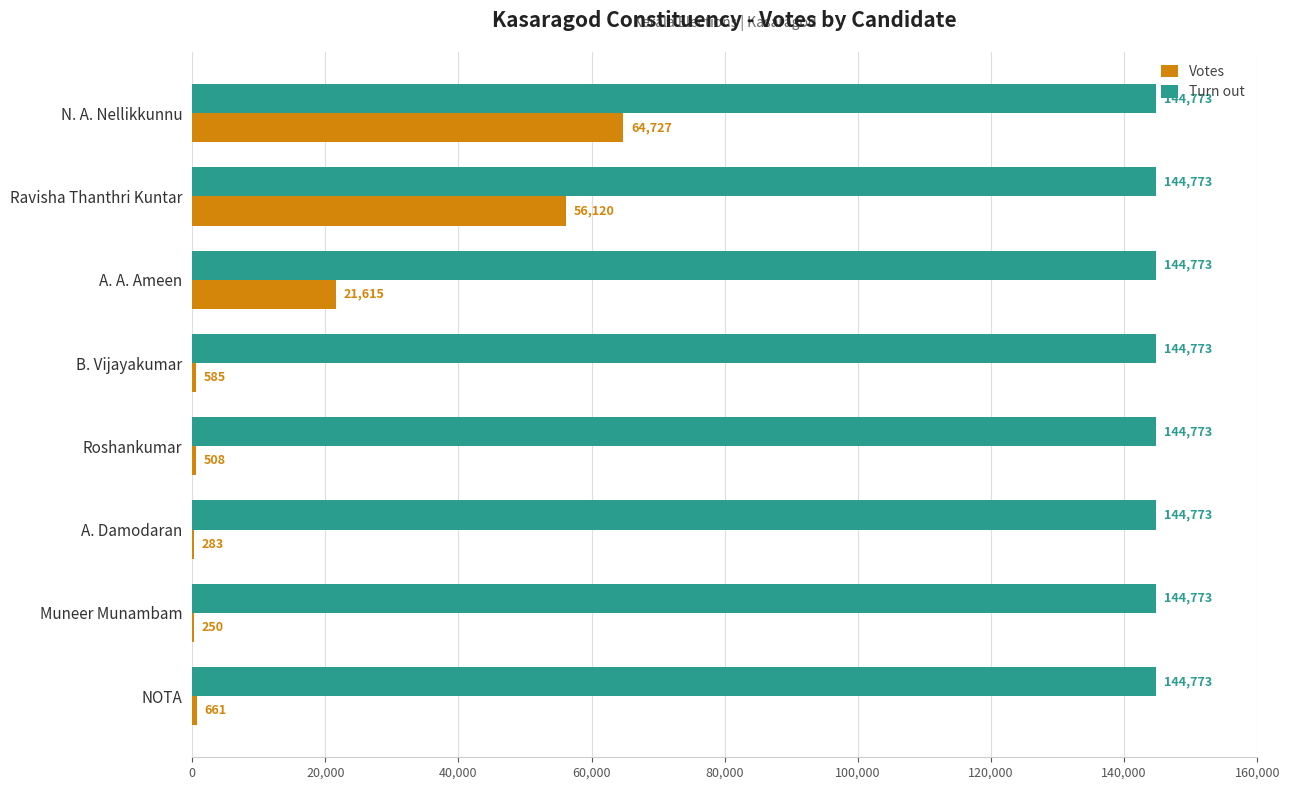

What is the average value of the Votes series?

18094